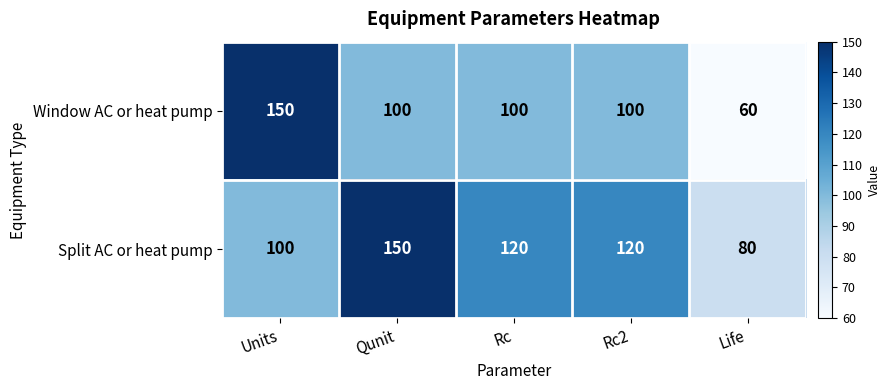

What is the smallest value displayed?

60